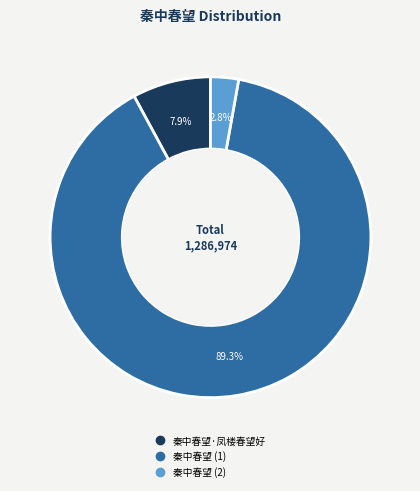

Is there any slice that represents more than half of the pie?

Yes